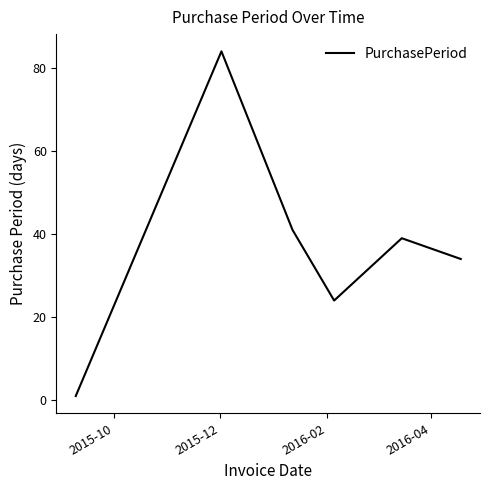

How many interior local valleys (lower than both neighbors) does the data have?

1